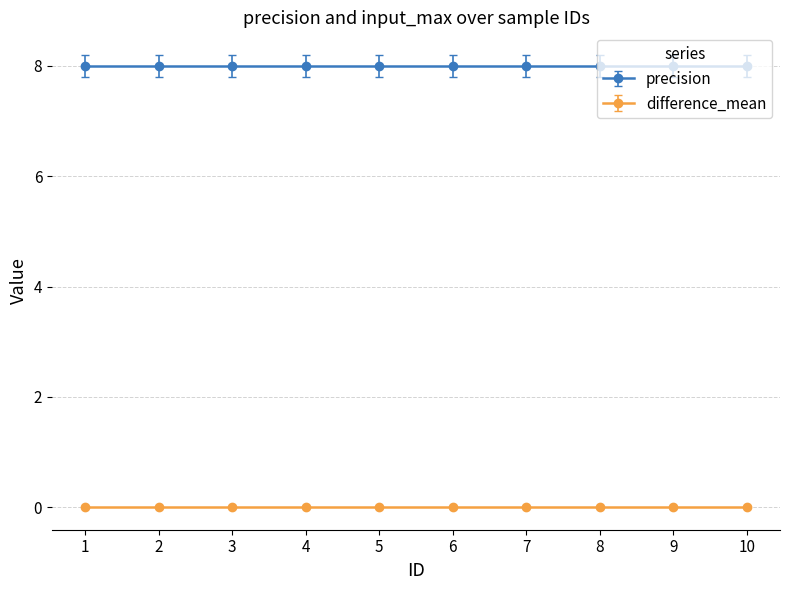

True or false: input_max has a value of 0 at 6.

True